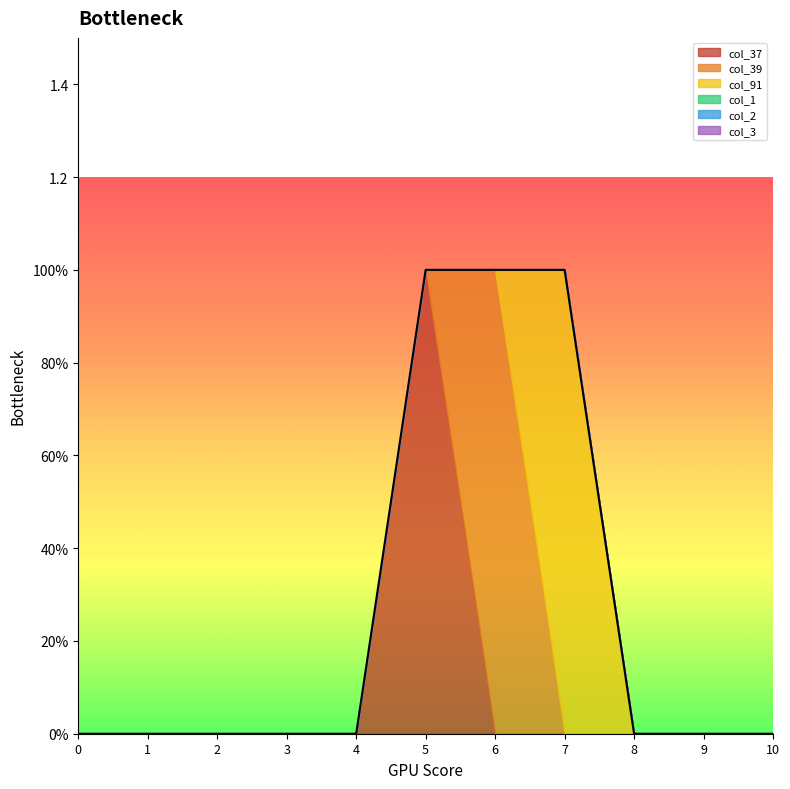

Which series has the widest spread of values?

col_37